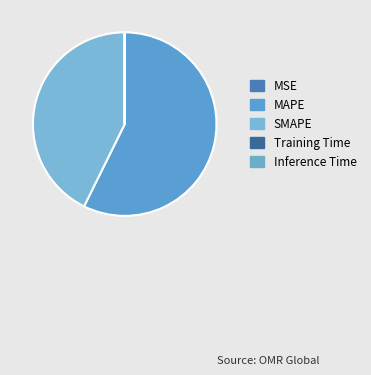

Which has a higher value, MAPE or SMAPE?

MAPE